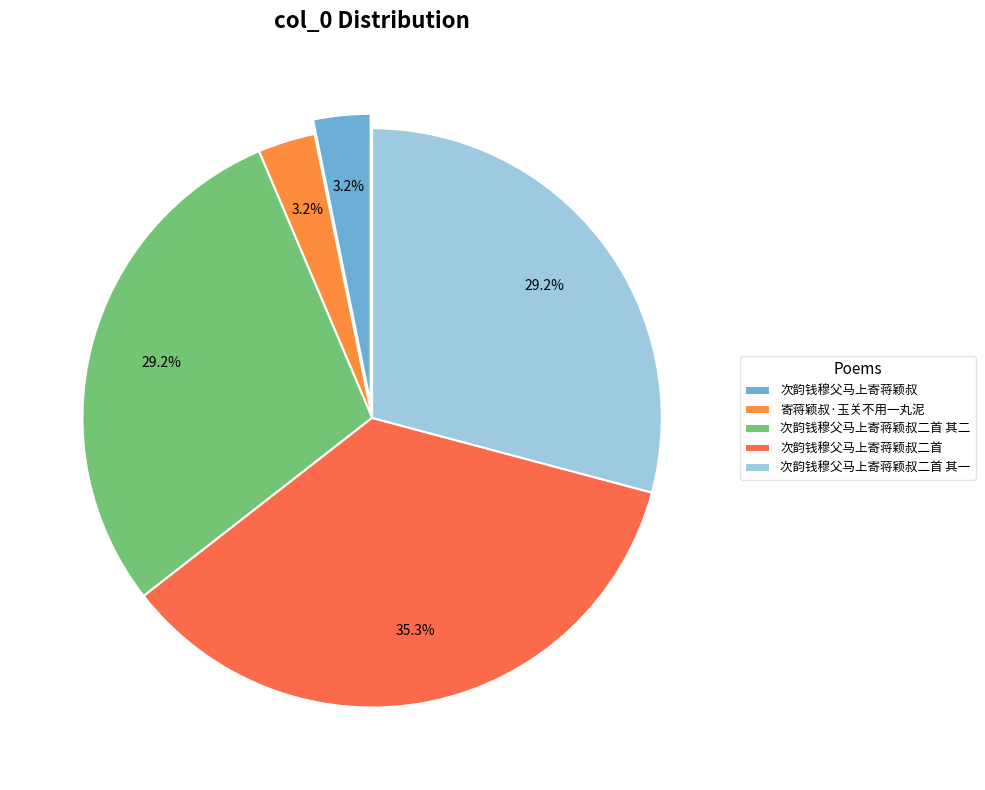

How many slices are in this pie chart?

5